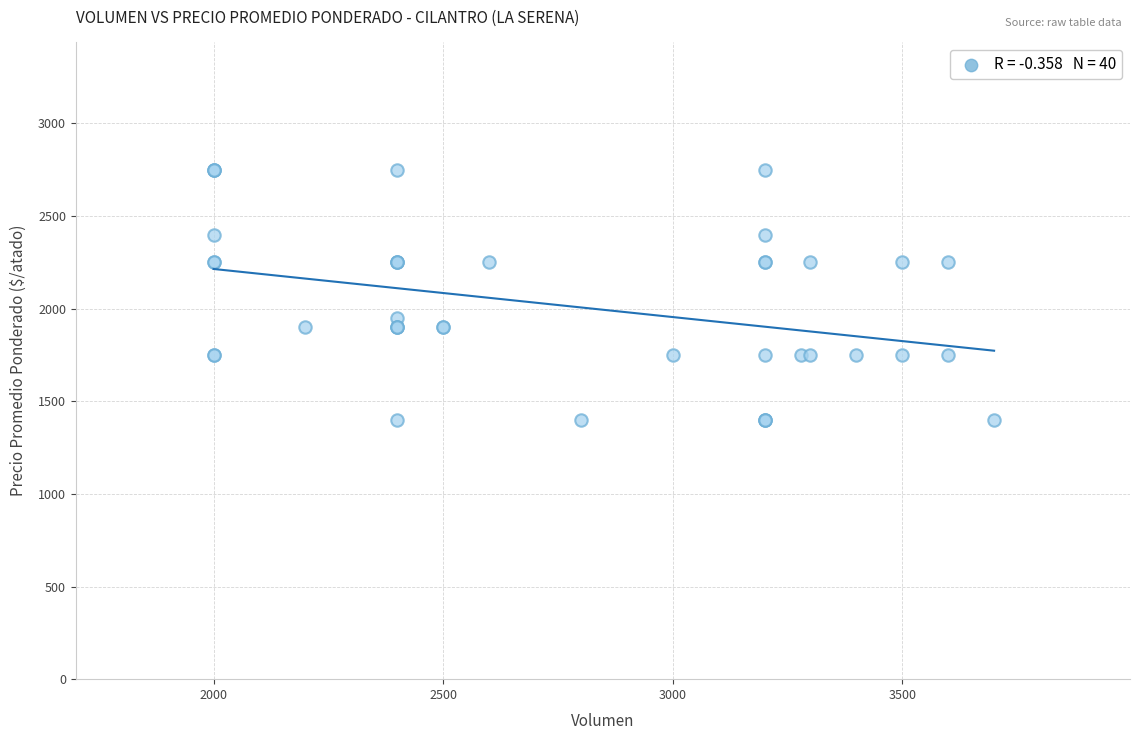

What Y value in the scatter plot is closest to 2075?

1950